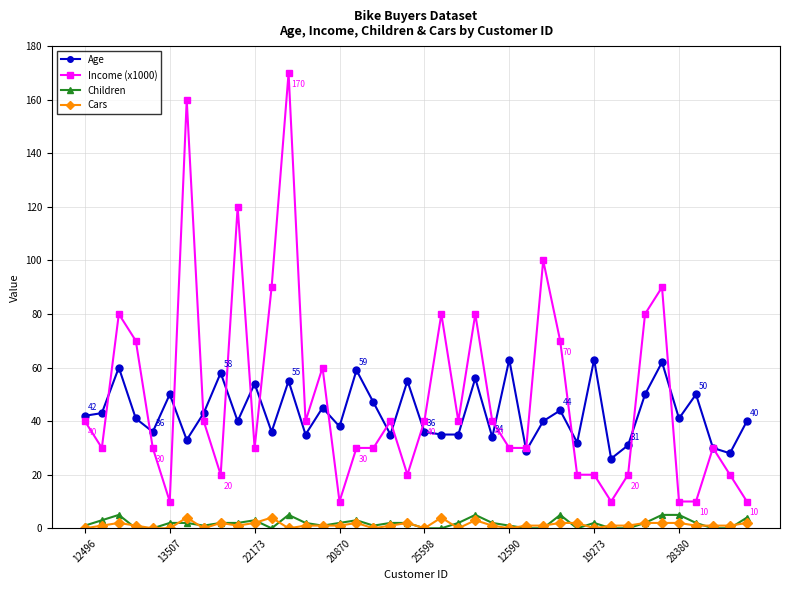

Which series has the largest range (max minus min)?

Income (x1000)